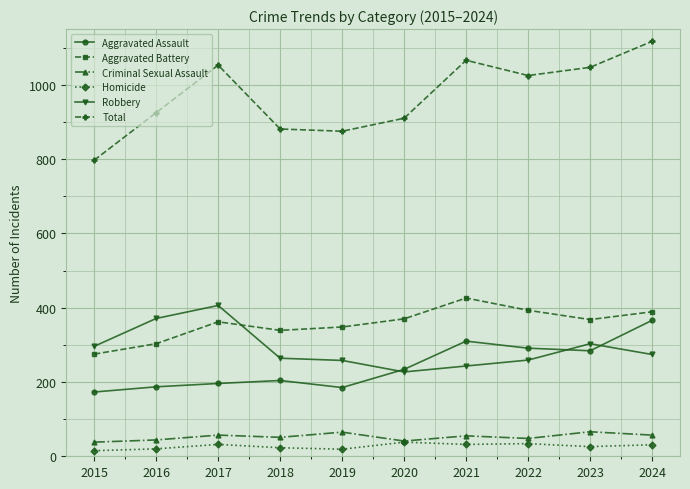

At which category is the sum across all series the highest?

2024